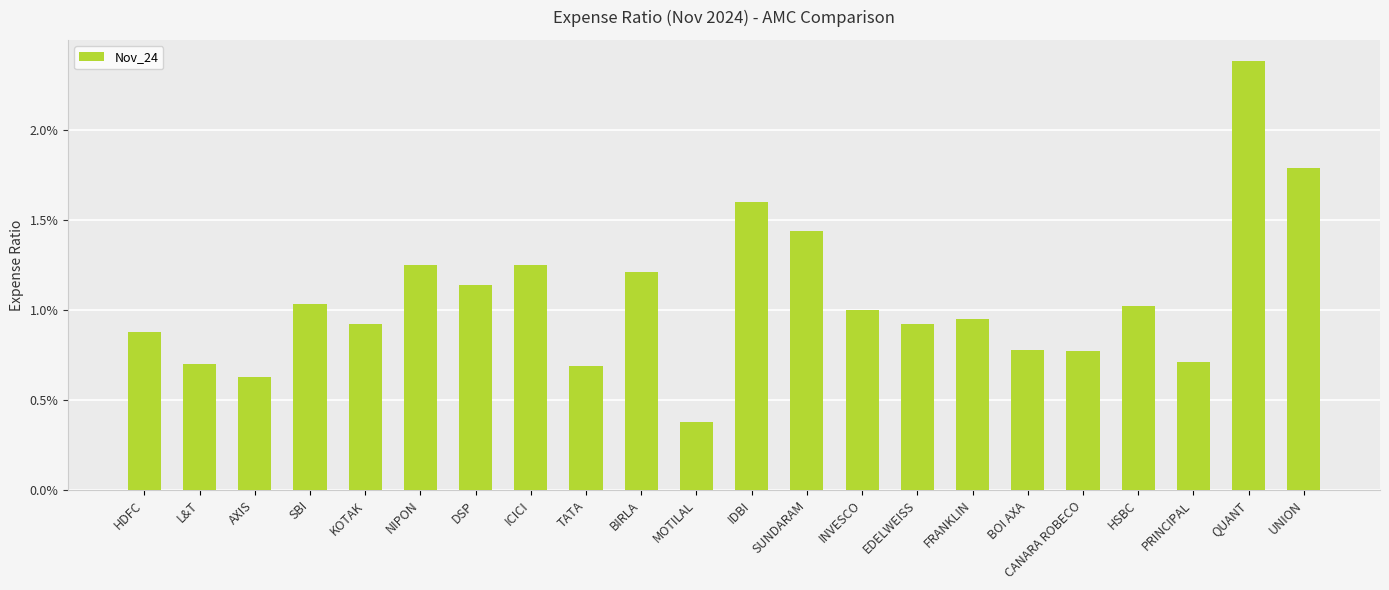

True or false: the data shows 0.0 at UNION.

False